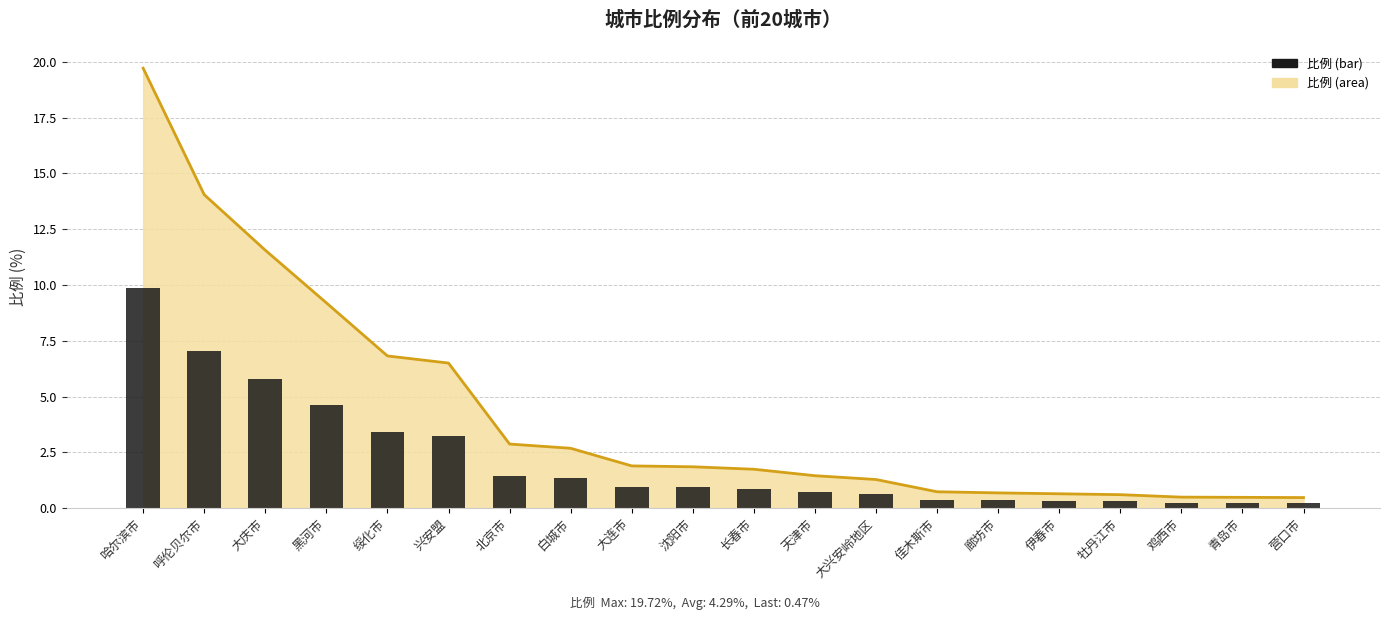

What position from the left is 哈尔滨市?

1